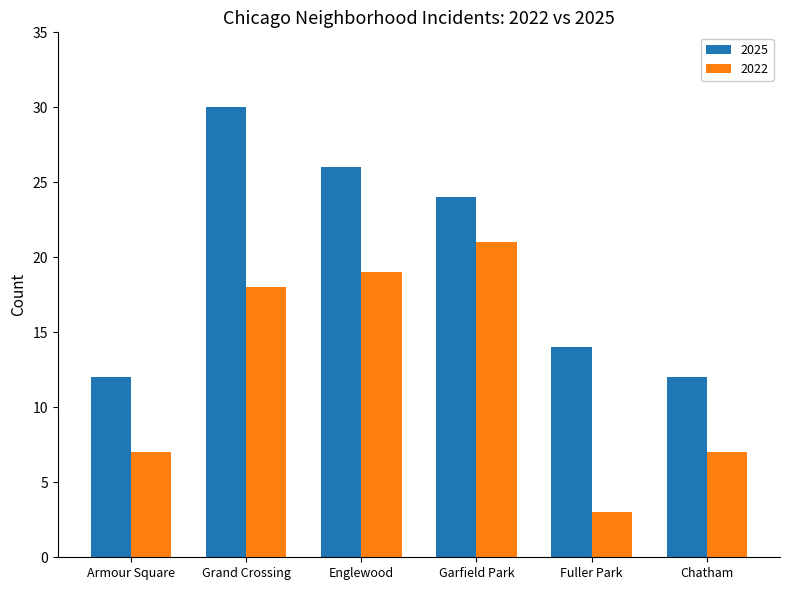

How many bars are there in total?

12